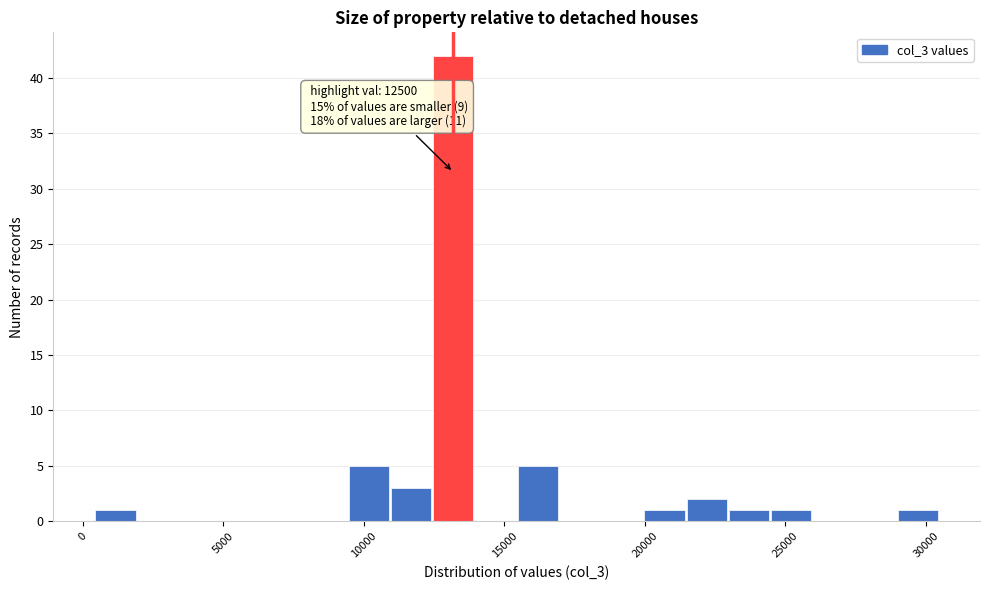

Around what value on the x-axis is the tallest bar? Give the approximate position of its centre, as read against the axis.

13000